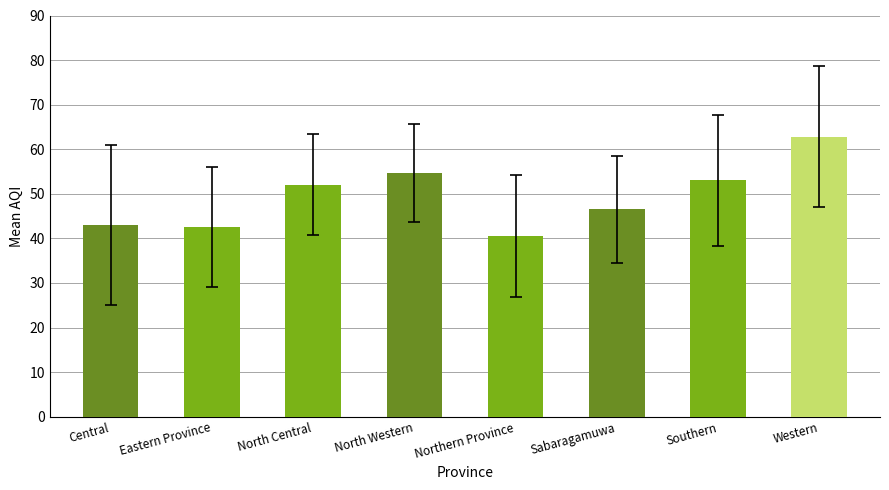

Which has a higher value, North Central or Eastern Province?

North Central